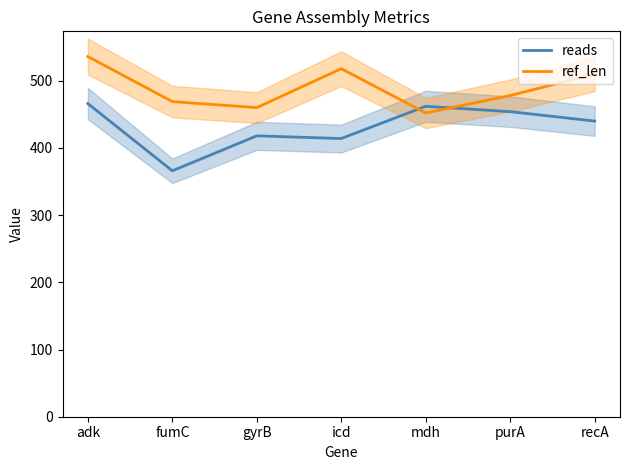

Between icd and mdh, which is larger?

mdh